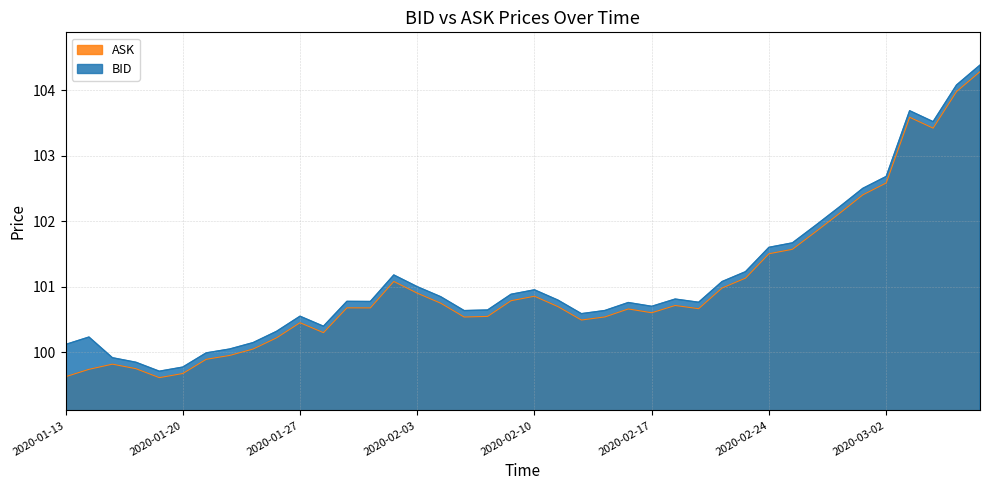

Which series has the largest range (max minus min)?

ASK